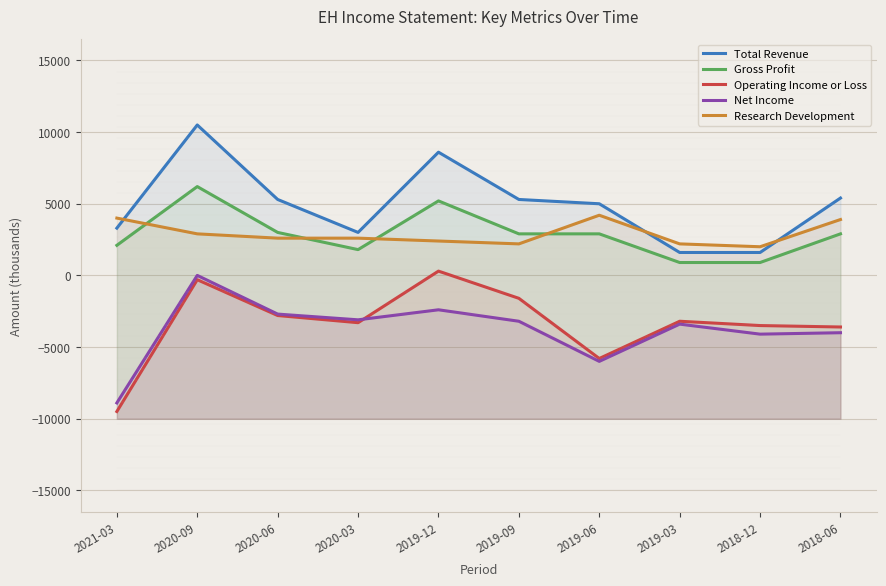

What is the difference between the highest and lowest values at 2018-06?

9400